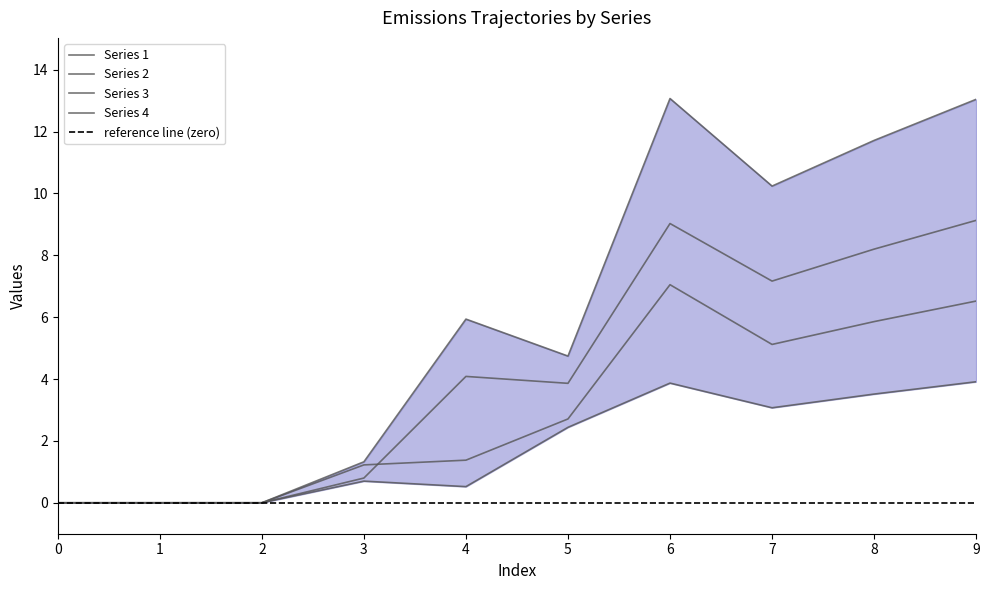

At 8, list the series in order from smallest to largest.

Series 2, Series 3, Series 1, Series 4